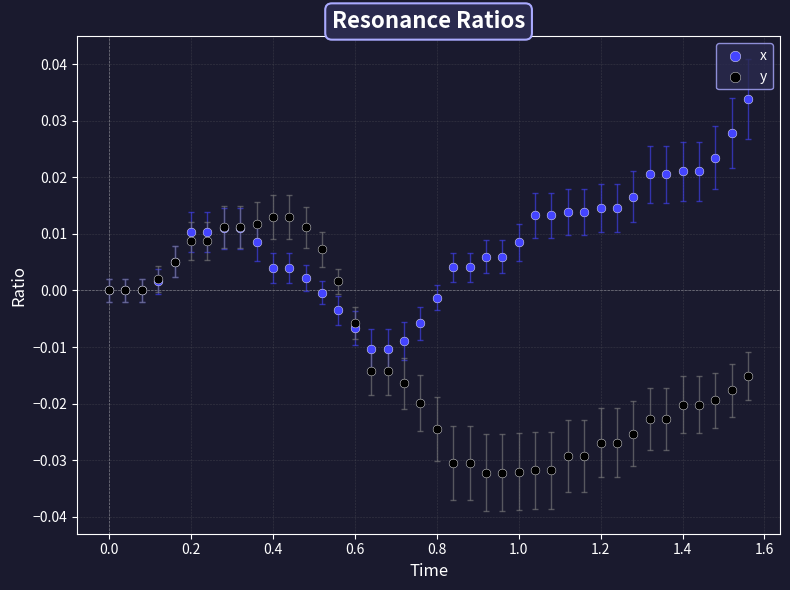

Which series contains the highest Y value?

x